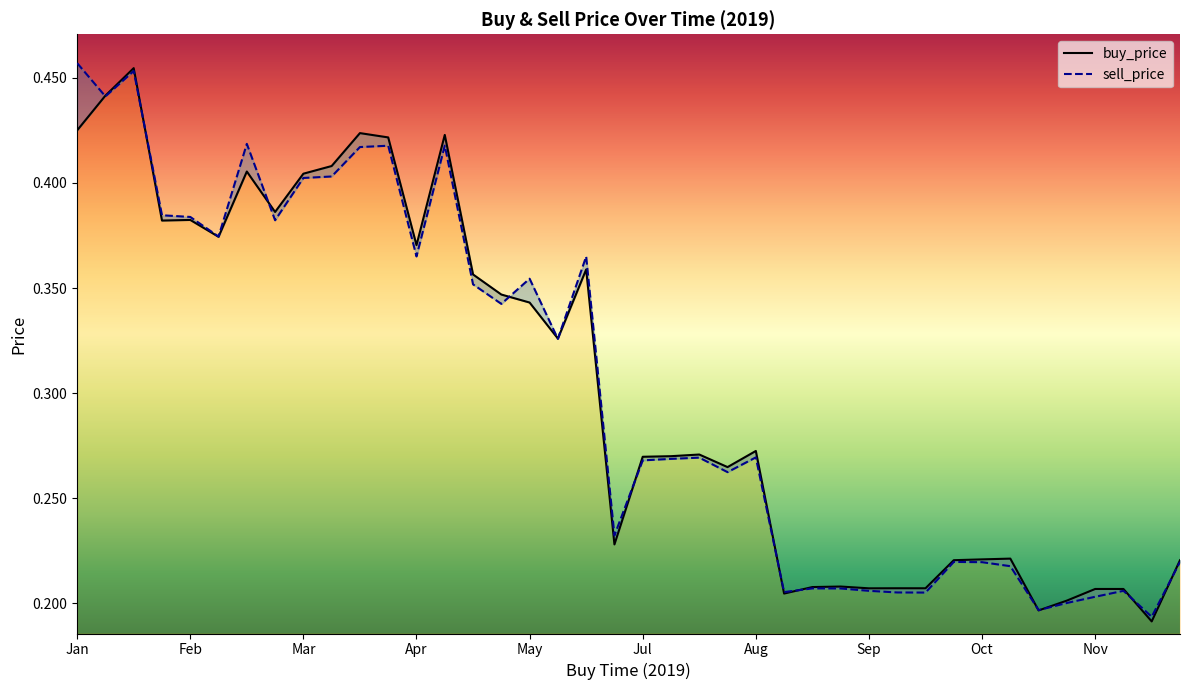

Rank the categories by sell_price value from lowest to highest.

38, 34, 35, 36, 30, 29, 25, 28, 37, 27, 26, 33, 32, 31, 39, 19, 23, 20, 21, 22, 24, 17, 15, 14, 16, 18, 12, Jul, Sep, May, Apr, Oct, Nov, 10, 11, 13, Aug, Feb, Mar, Jan